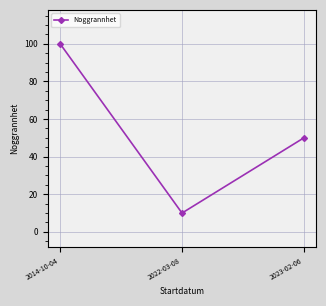

Which category has the highest value across all series?

2014-10-04